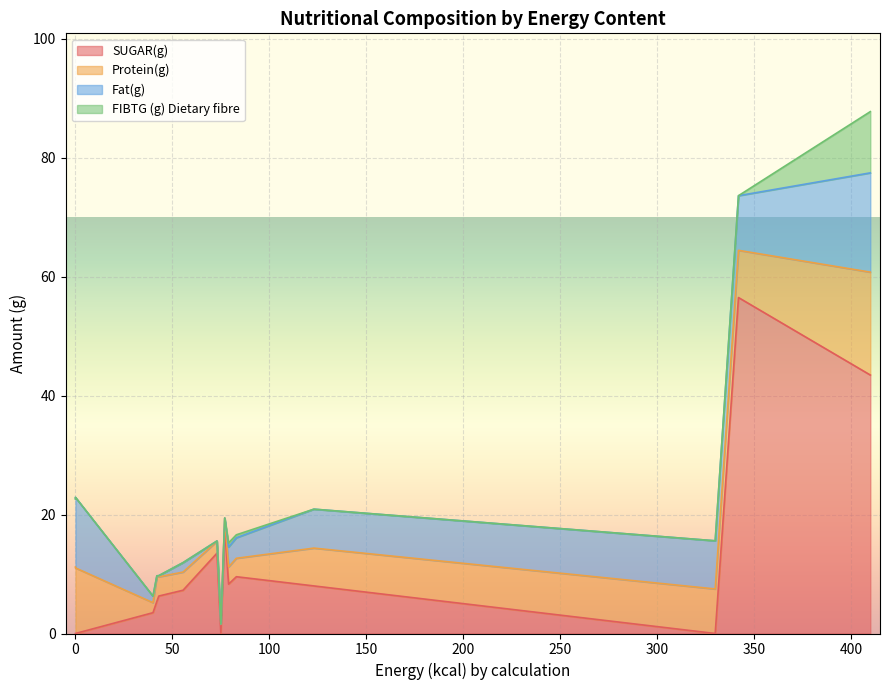

Rank the series at 83 from lowest to highest value.

FIBTG (g) Dietary fibre, Protein(g), Fat(g), SUGAR(g)